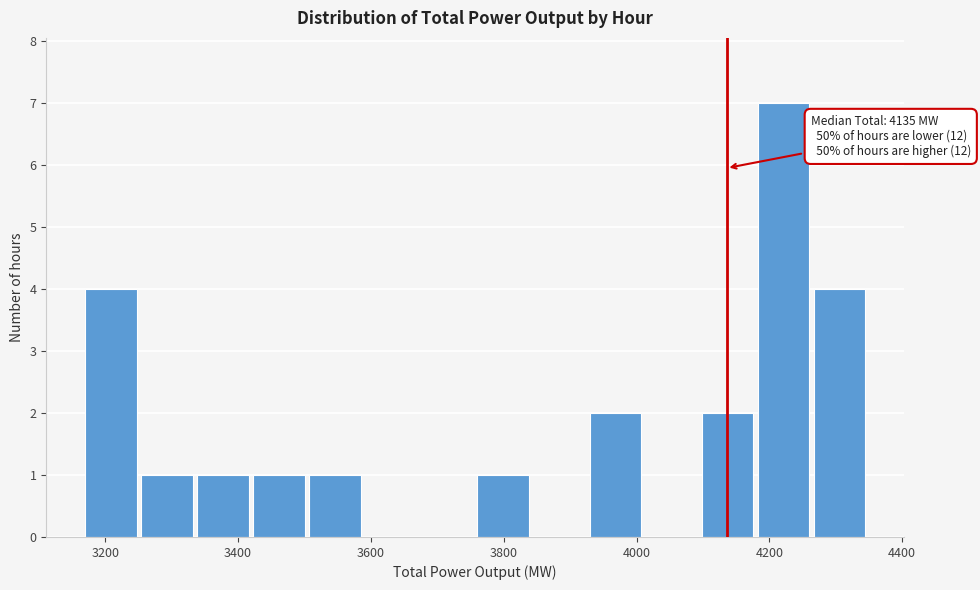

Which range on the x-axis has the tallest bar?

4180 to 4260